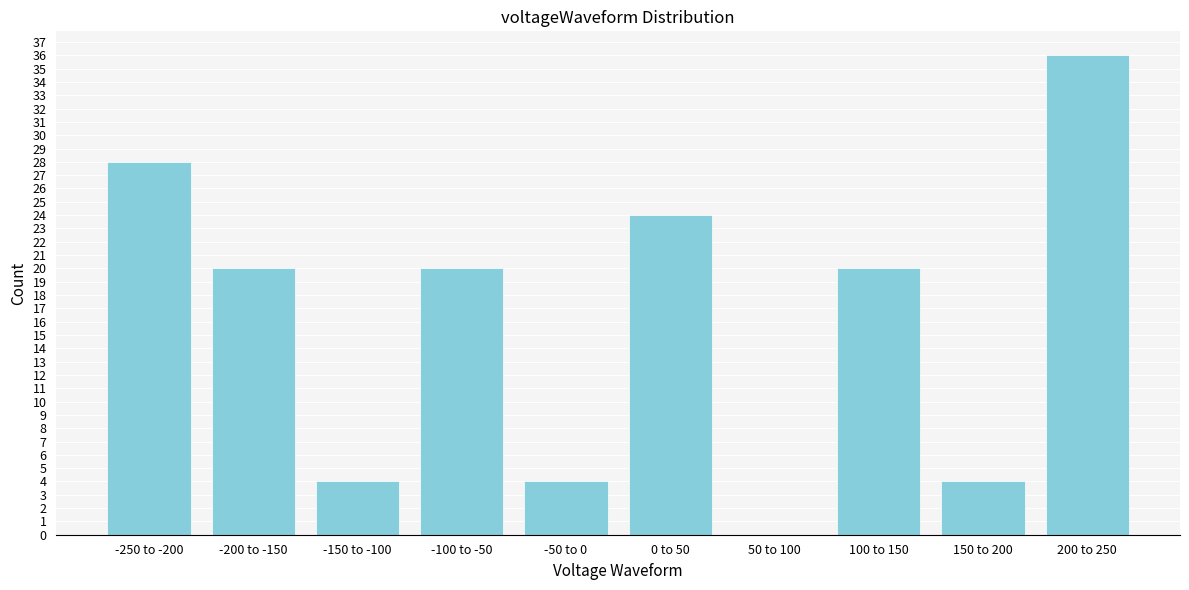

Reading right to left, list all the values displayed in this chart.

200 to 250=36	150 to 200=4	100 to 150=20	50 to 100=0	0 to 50=24	-50 to 0=4	-100 to -50=20	-150 to -100=4	-200 to -150=20	-250 to -200=28